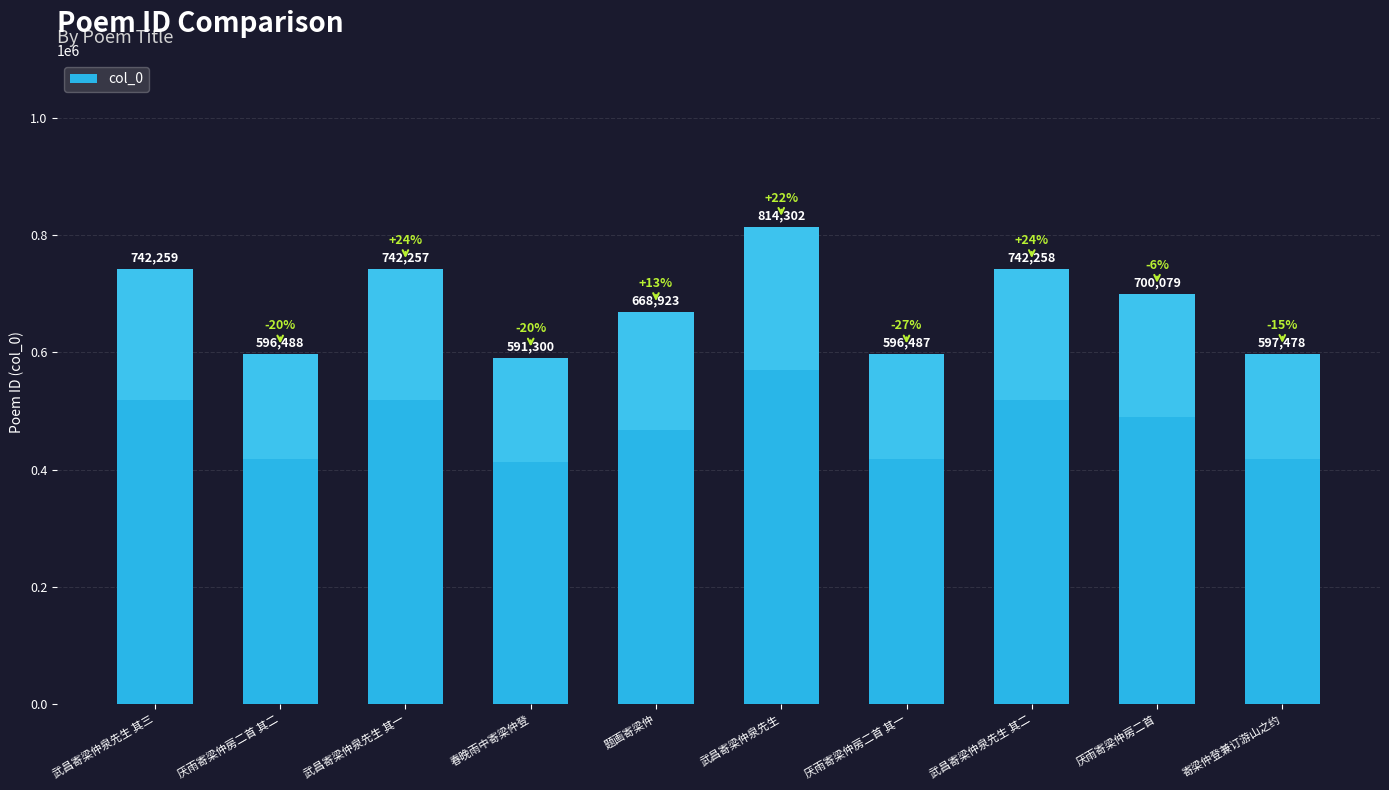

Reading left to right, transcribe all the data shown in this chart.

742259	596488	742257	591300	668923	814302	596487	742258	700079	597478